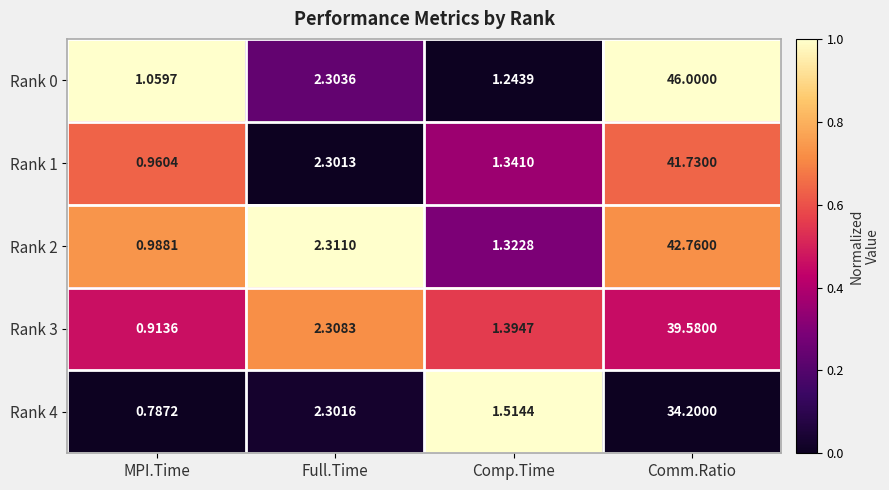

What is the total value across all series at MPI.Time?

4.7